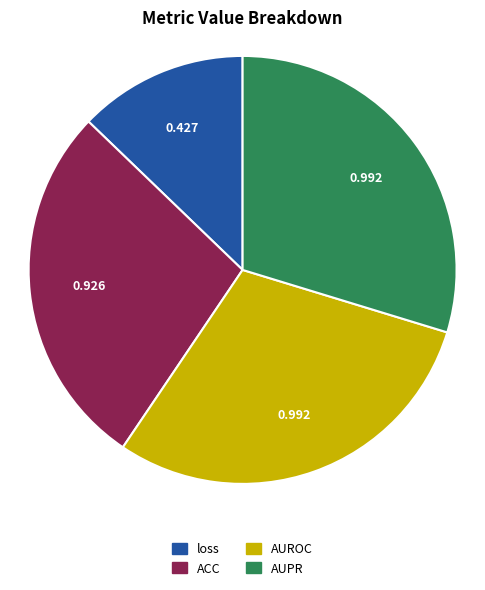

Is the sum of loss and AUROC greater than half?

No